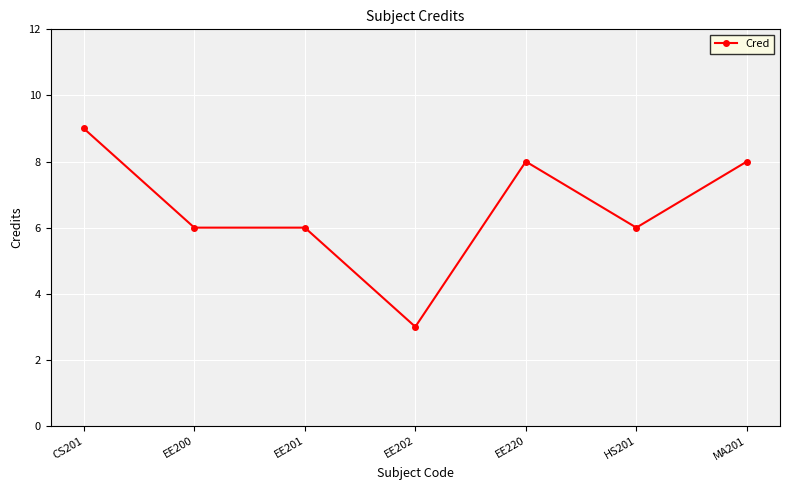

The chart shows a value of 3 at EE202. True or false?

True